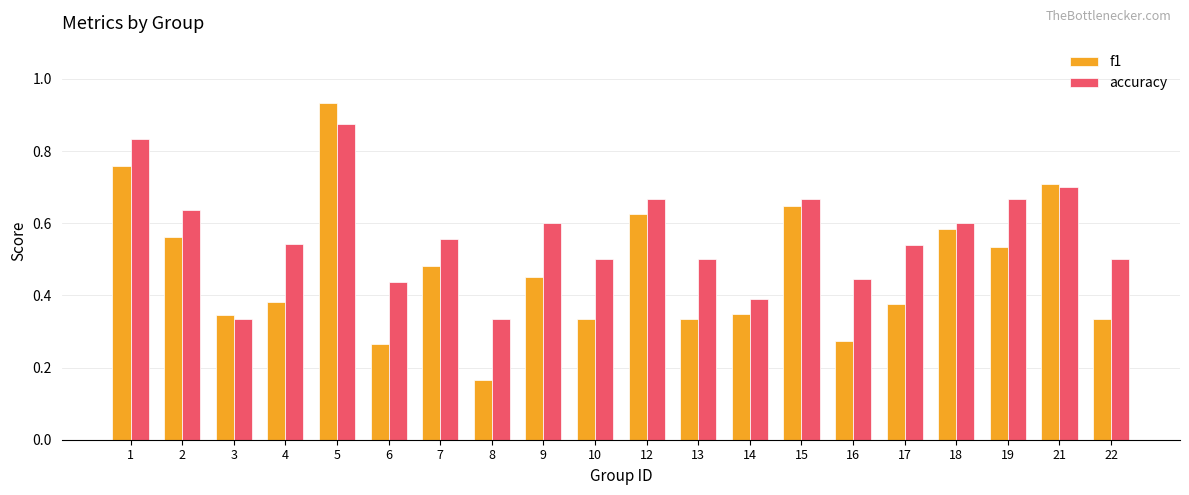

Is the value of accuracy at 8 greater than the value of f1 at 9?

No